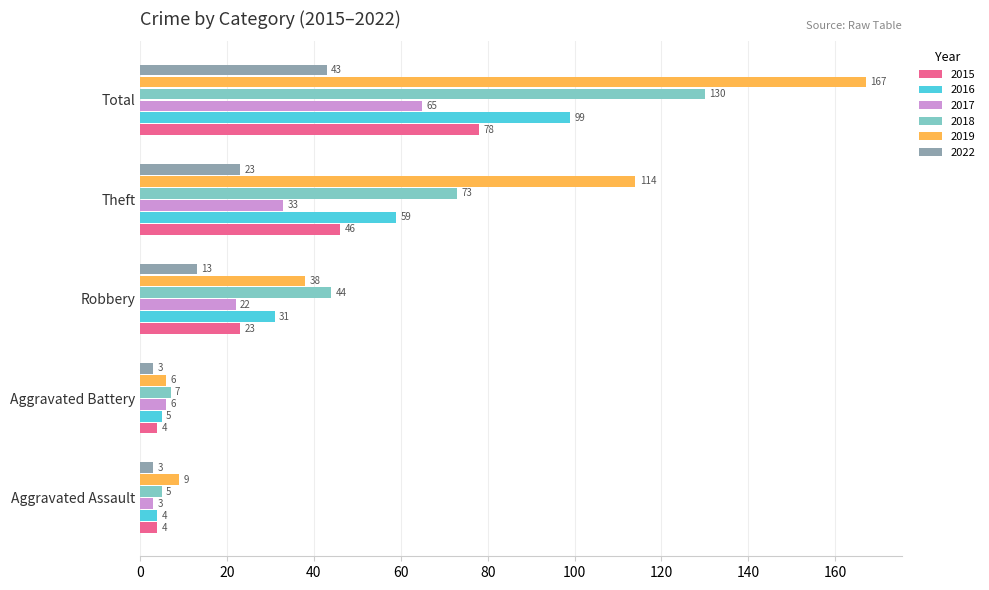

The value of 2015 at Aggravated Assault is 4. True or false?

True